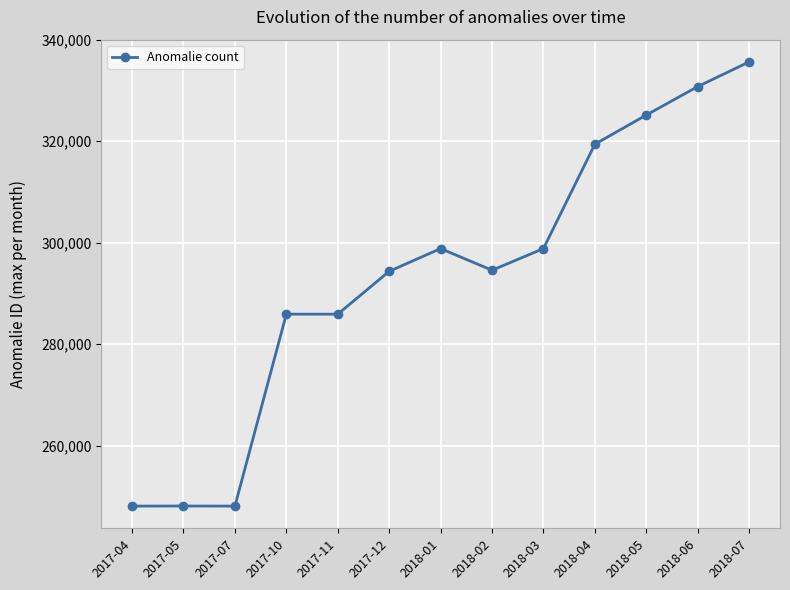

What is the sum of all values?

3813651